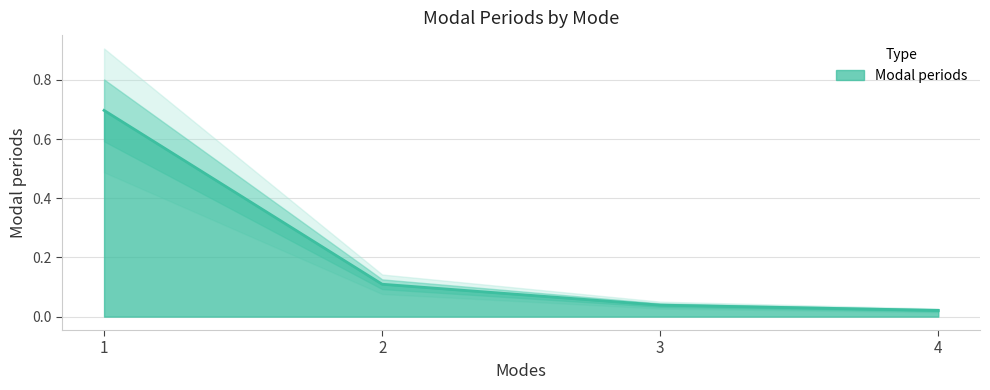

The chart shows a value of 0.0 at 4. True or false?

True